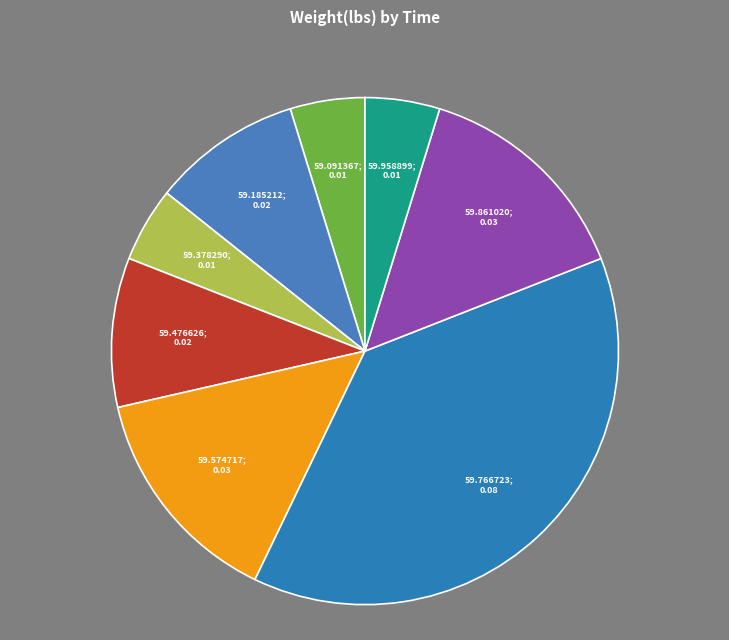

Which category has the biggest portion of the pie?

00:52:59.766723